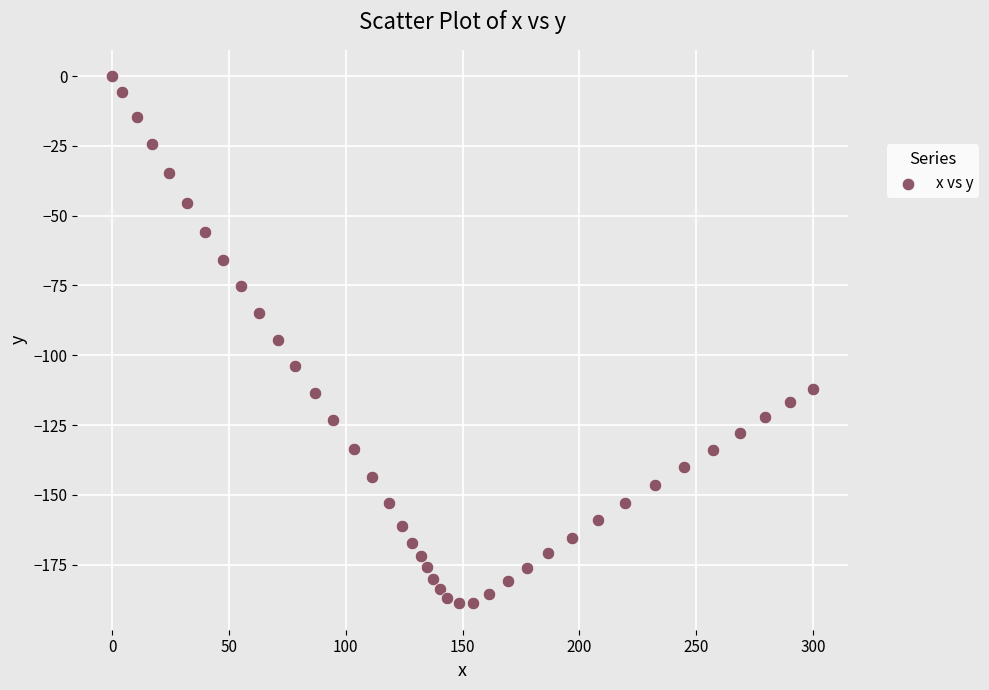

What is the range of X values (max minus min)?

300.1